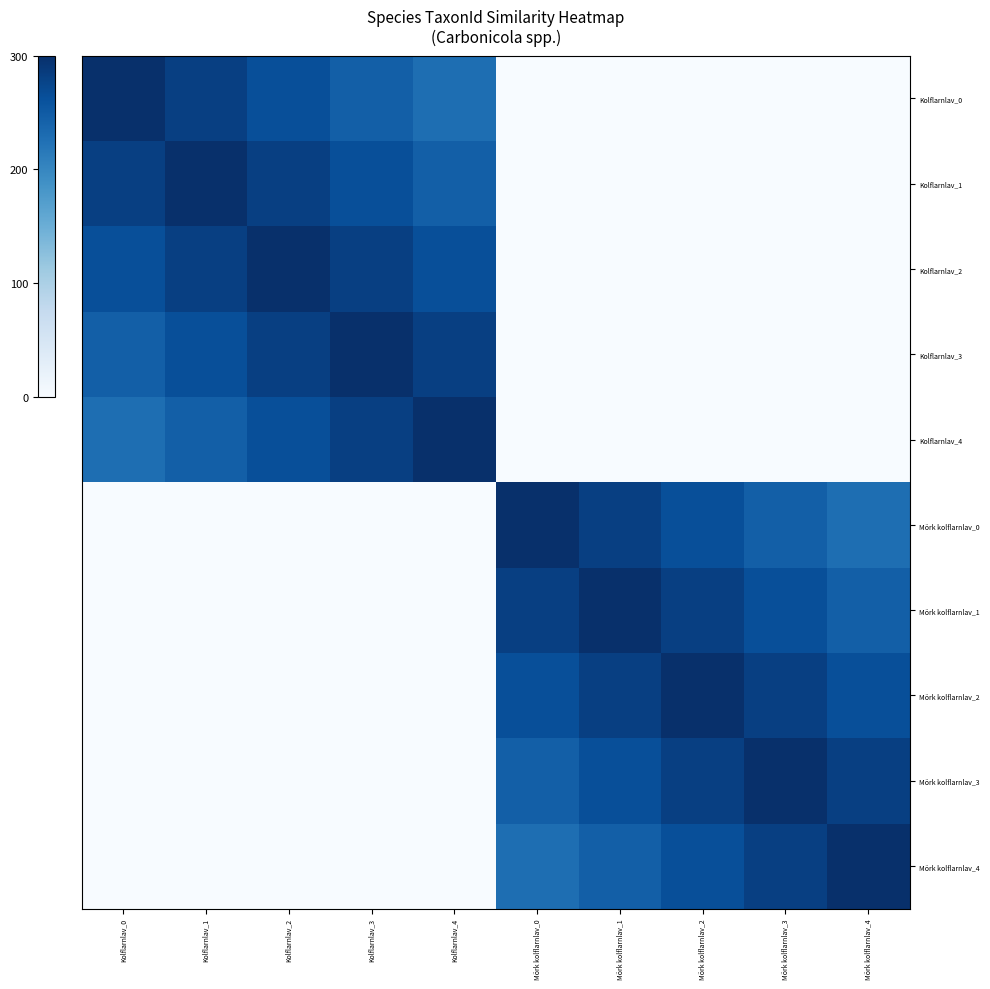

Count the number of data series in this chart.

10